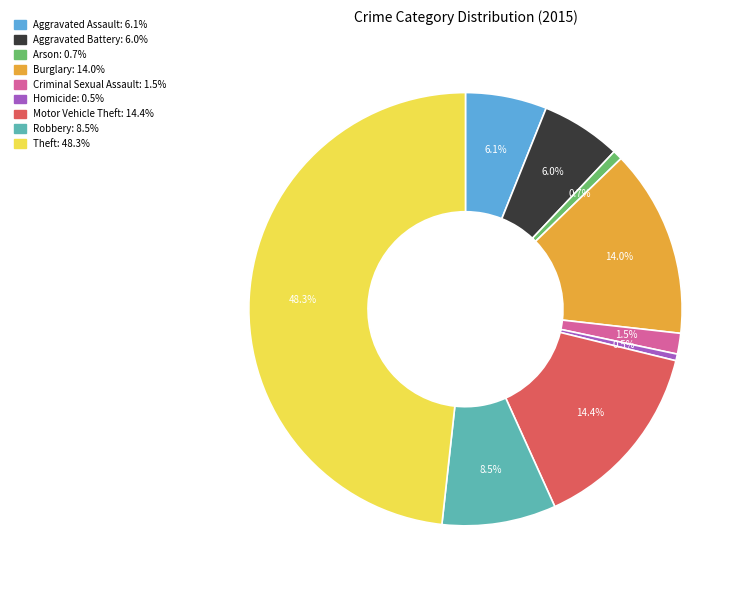

Is it true that Theft is 41% of the pie?

False